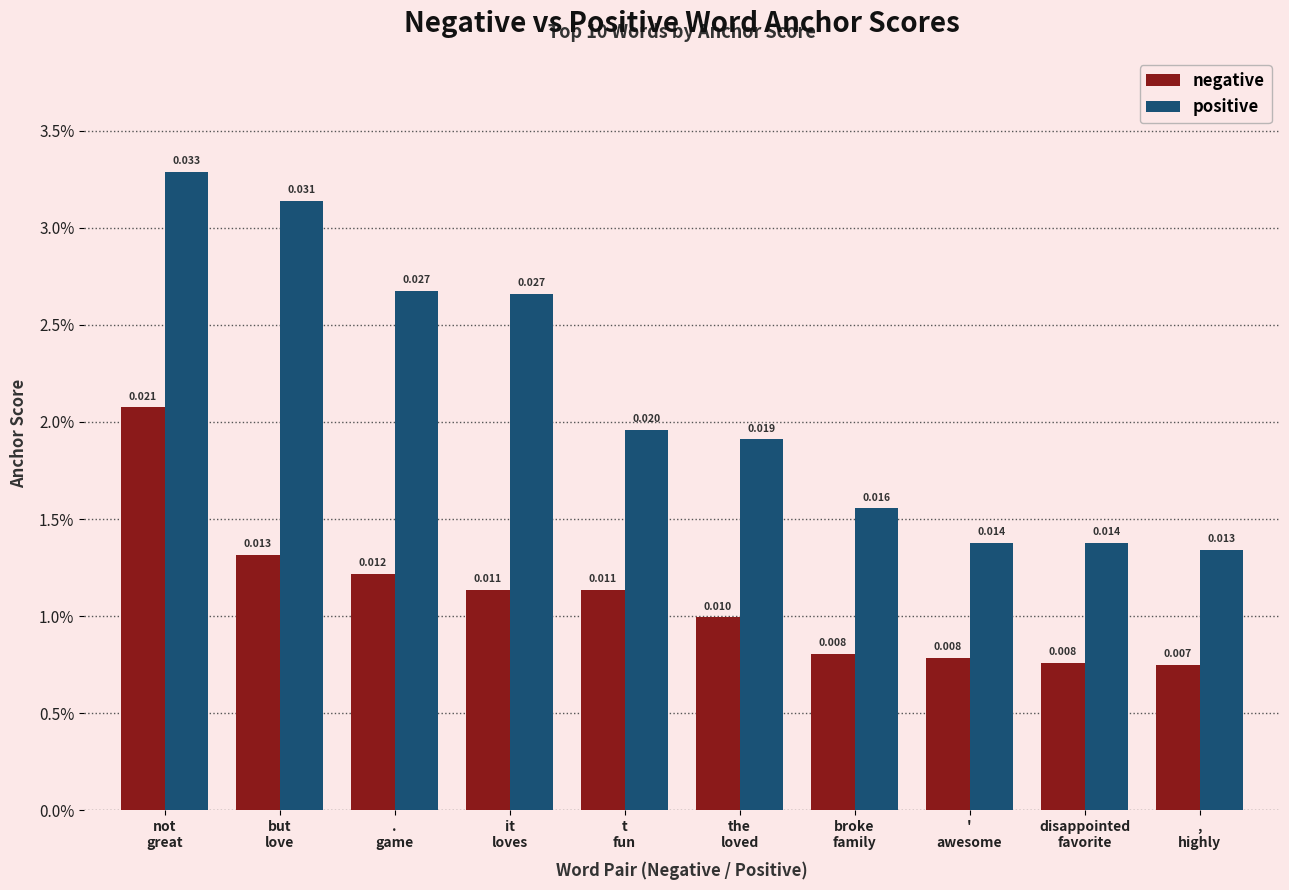

Are the bars grouped side by side (vs. stacked)?

Yes